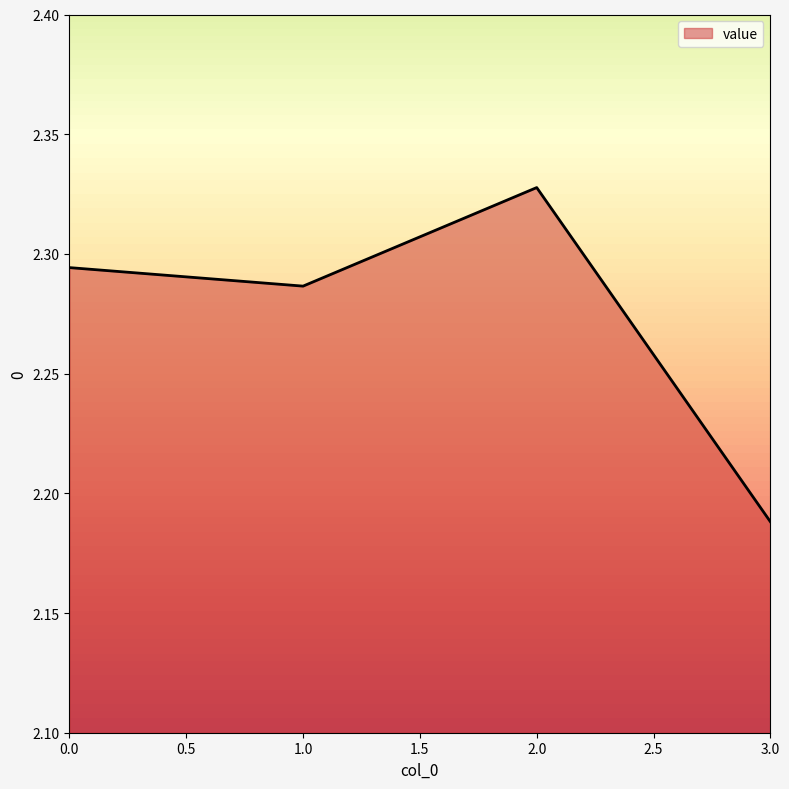

What is the ratio of the value at 3.0 to the value at 1.0?

1.0